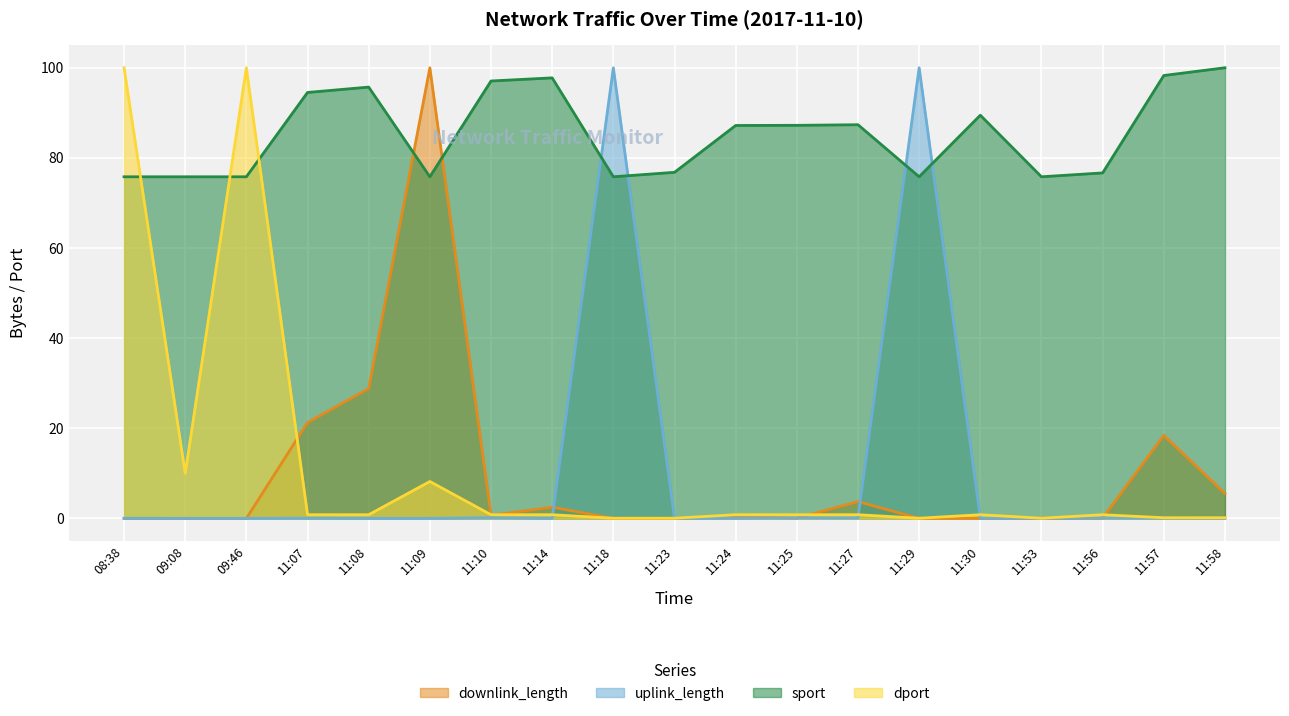

Between 11:14 and 11:57, which series saw the biggest shift?

downlink_length